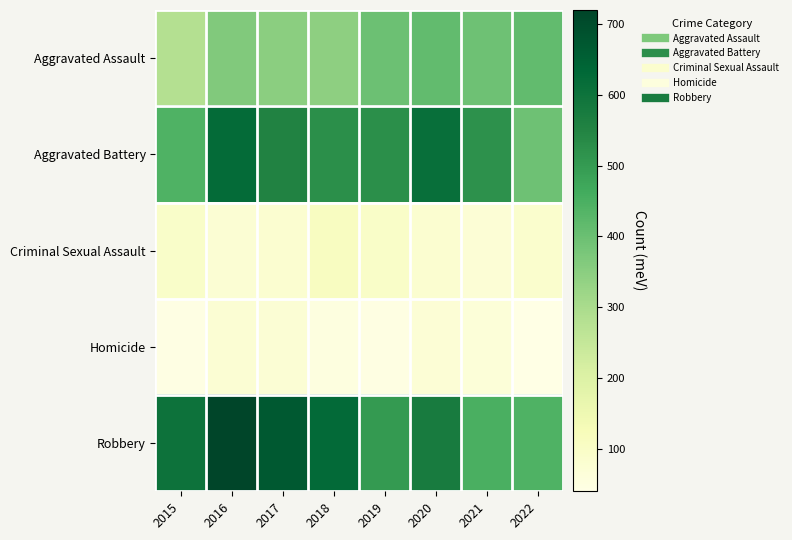

Which label corresponds to the smallest value in the chart?

2022